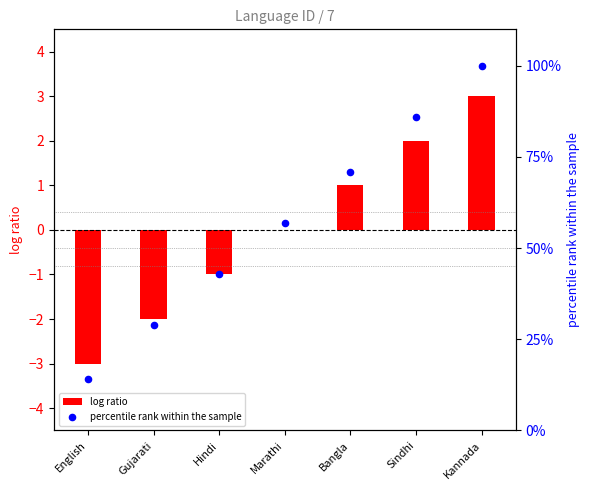

What is the total value across all series at Kannada?

103